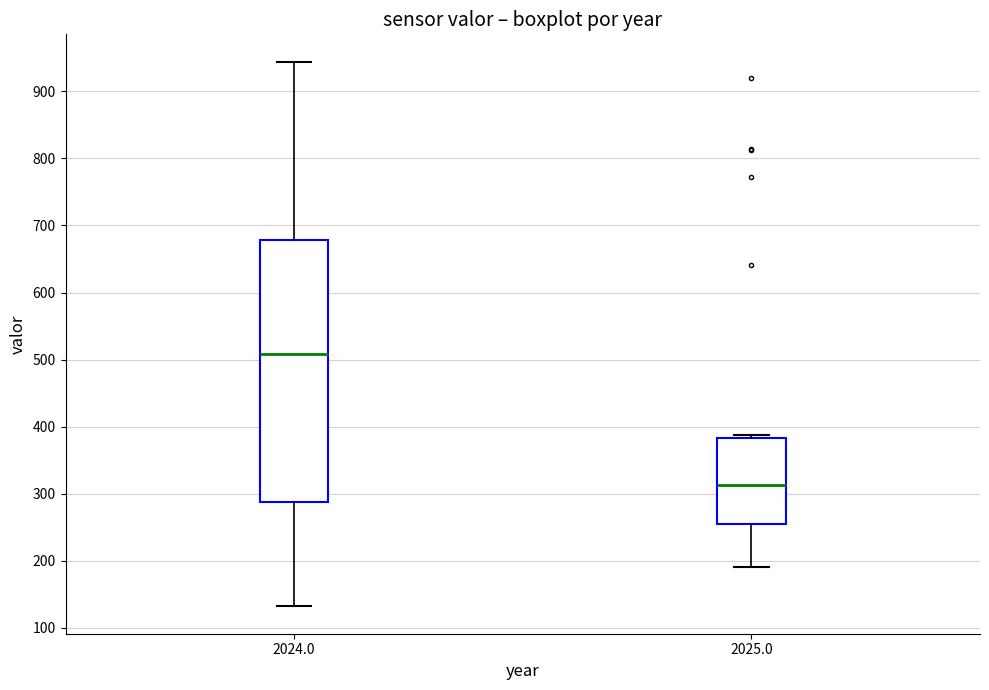

Where does the median line of the box at x = 2025.0 sit on the y-axis? The values are not printed on the chart, so give them approximately, as read against the axis.

310